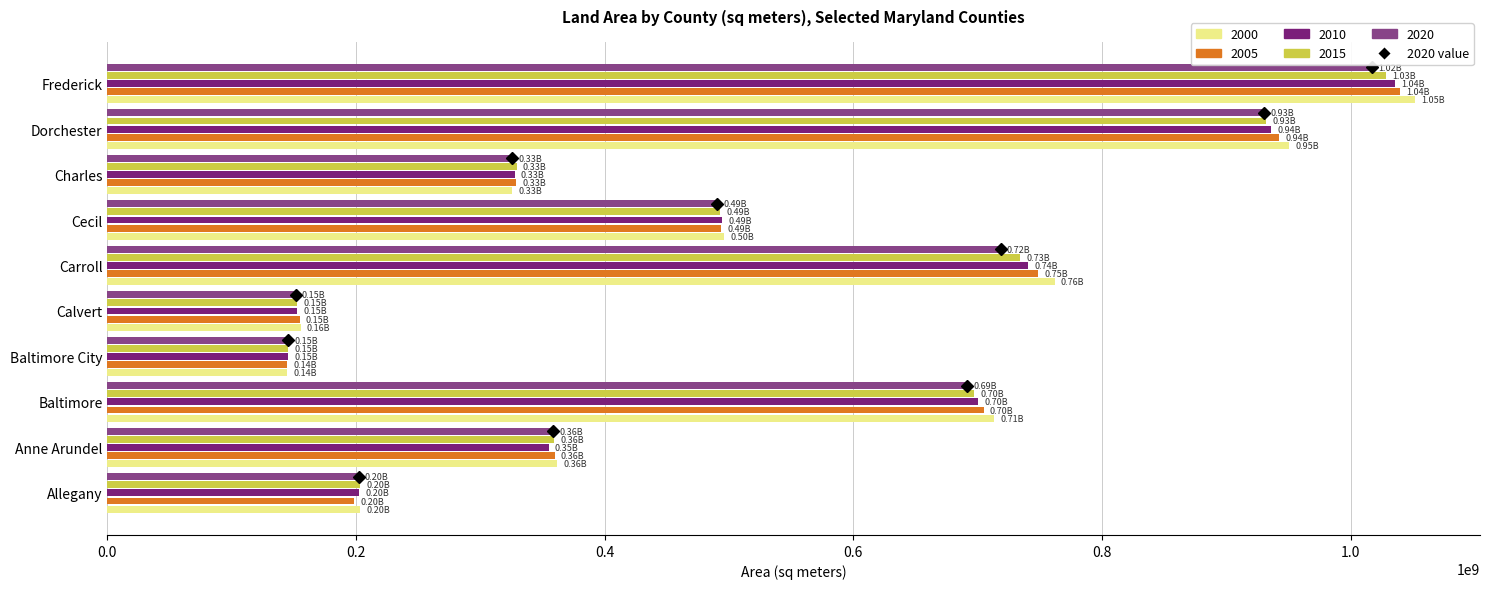

What is the spread (max minus min) of values at Baltimore?

21946726.4